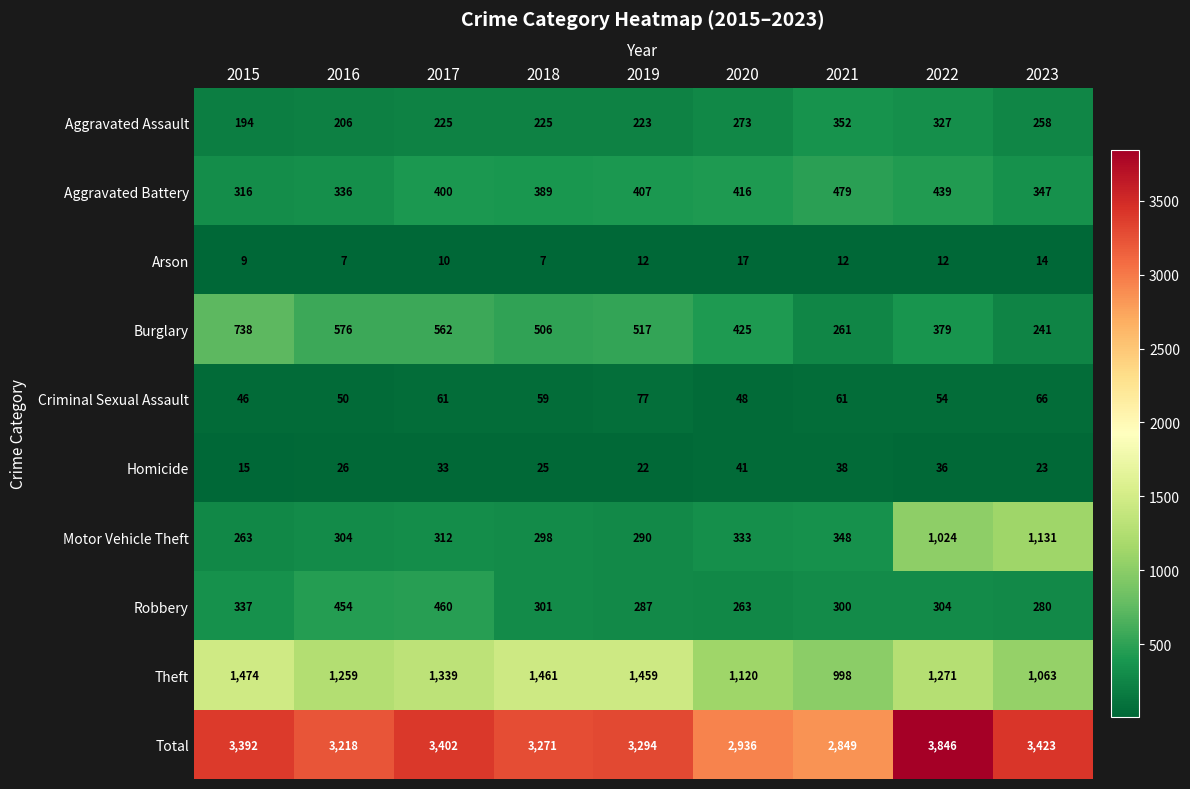

At how many categories does at least one series exceed 3760?

1